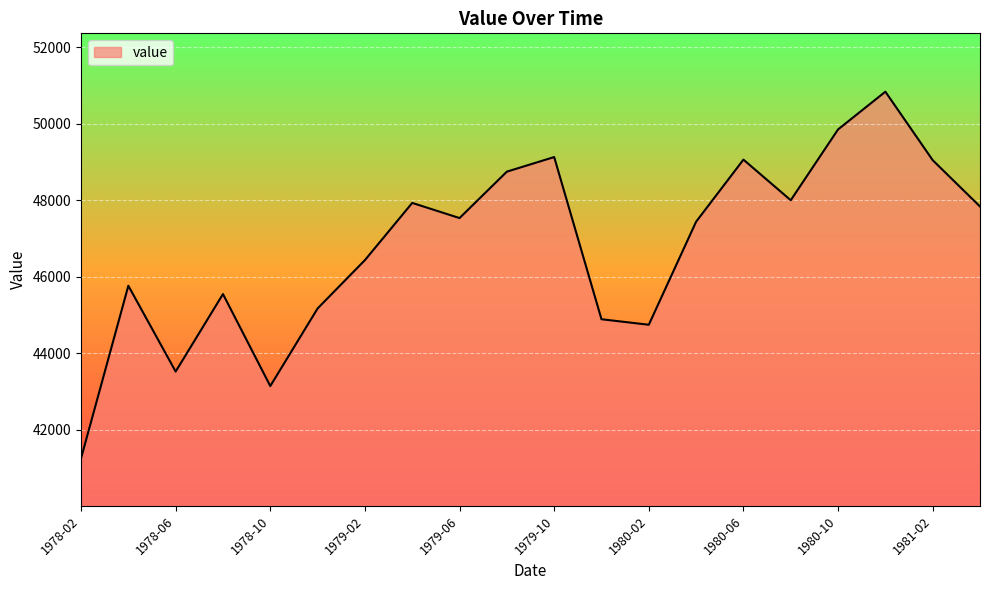

What is the smallest value displayed?

41255